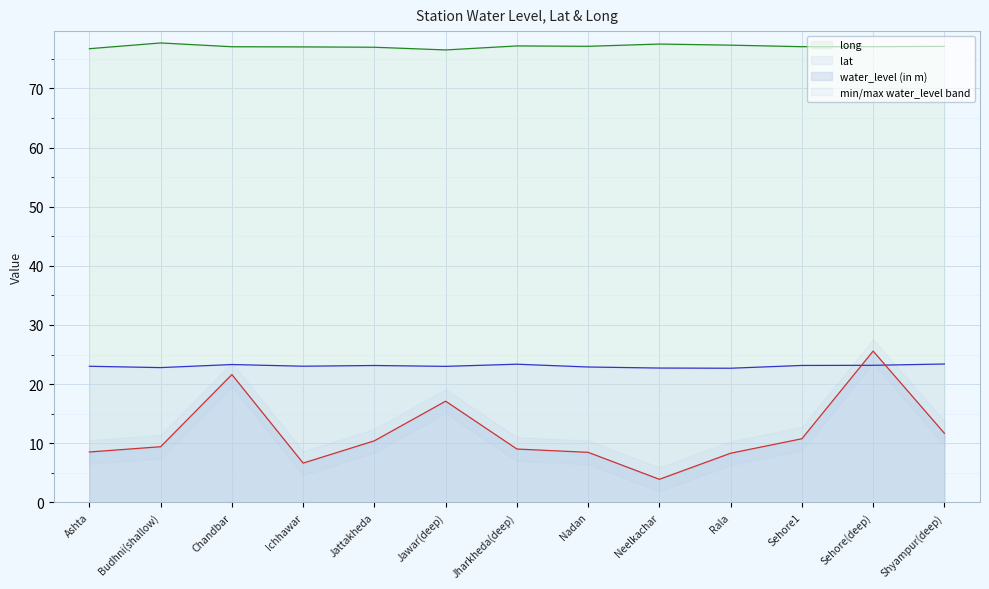

At which label is lat closest to 23?

Jawar(deep)